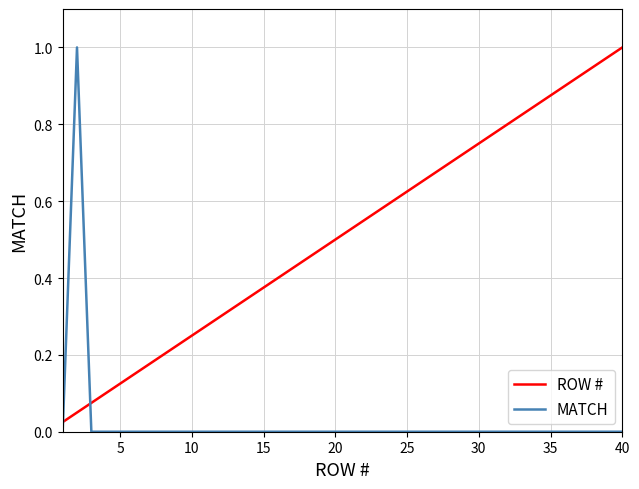

List the series in order of their overall mean, lowest first.

MATCH, ROW #